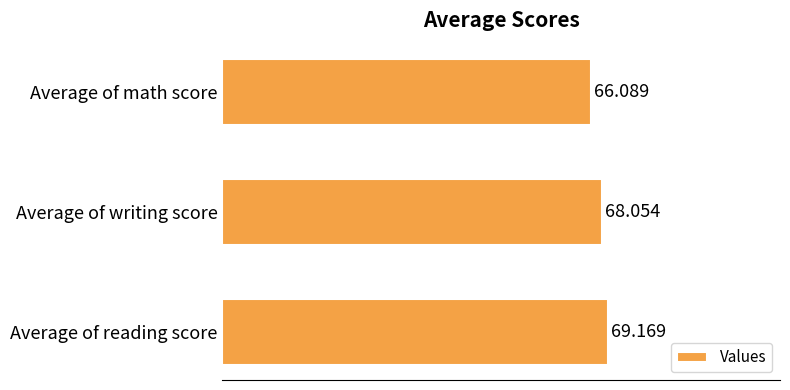

Which label corresponds to the largest value in the chart?

Average of reading score